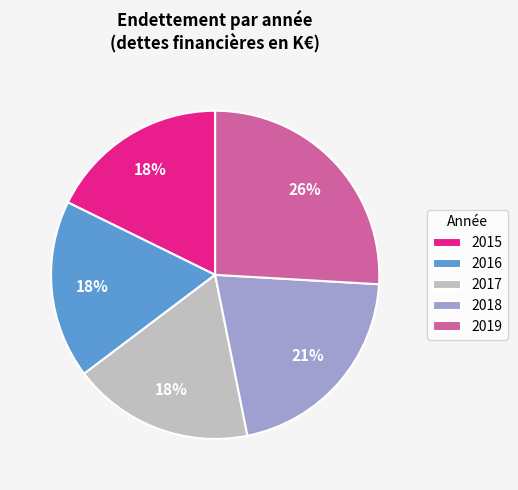

To the nearest percent, what is the difference between the largest and smallest slice percentages?

8%